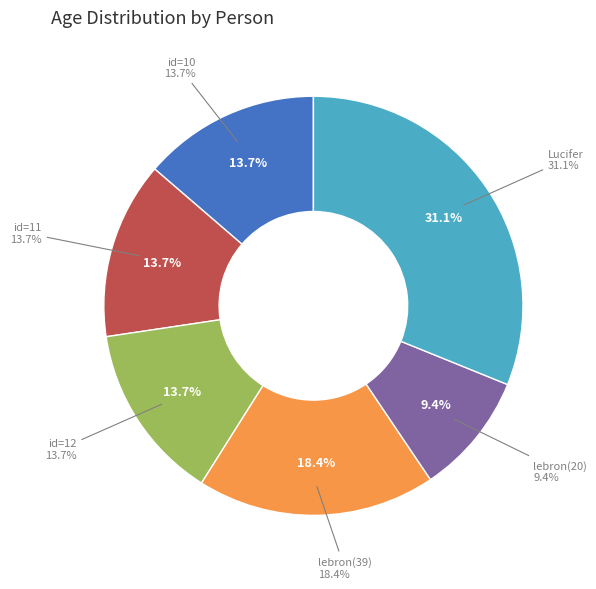

How many slices are in this pie chart?

6